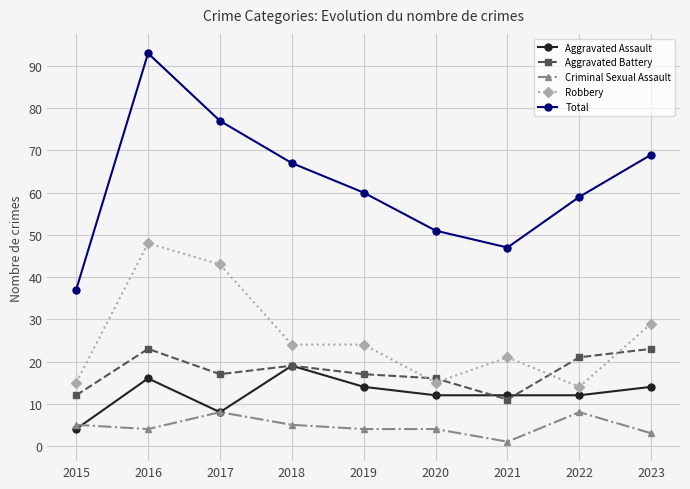

What is the sum of all Robbery values?

233